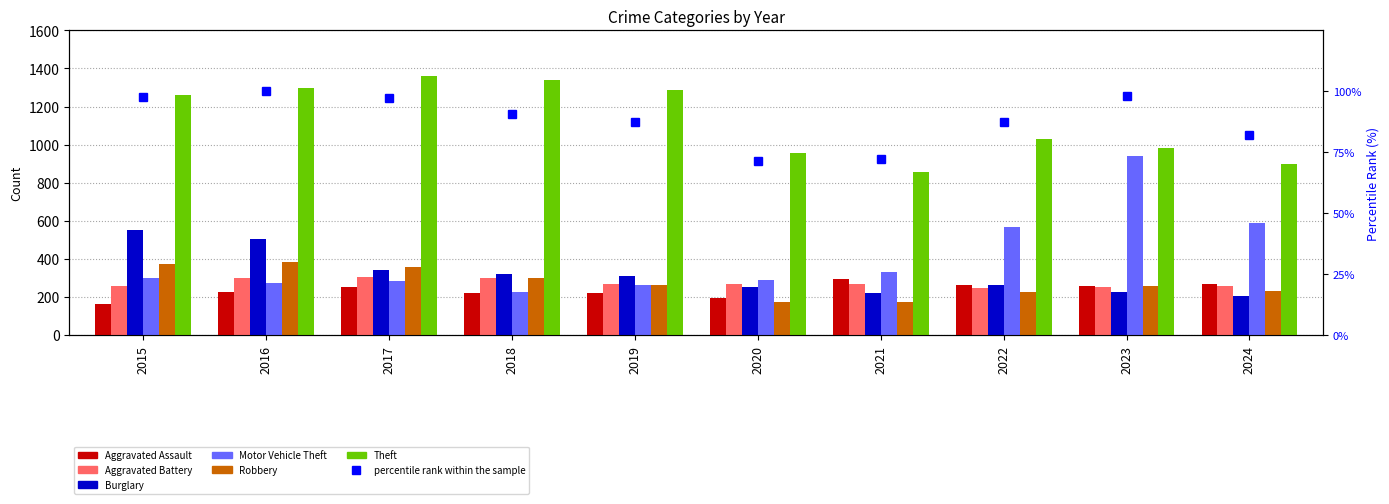

What is the average value of the Motor Vehicle Theft series?

406